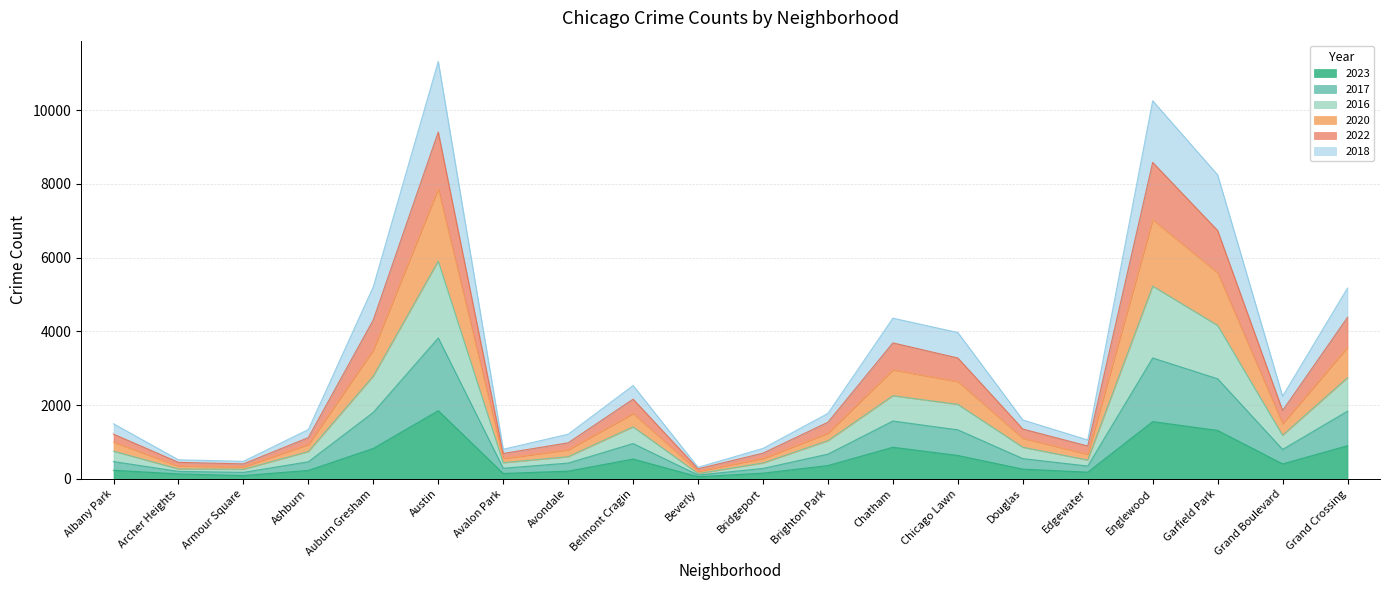

At which label does 2023 reach its peak?

Austin